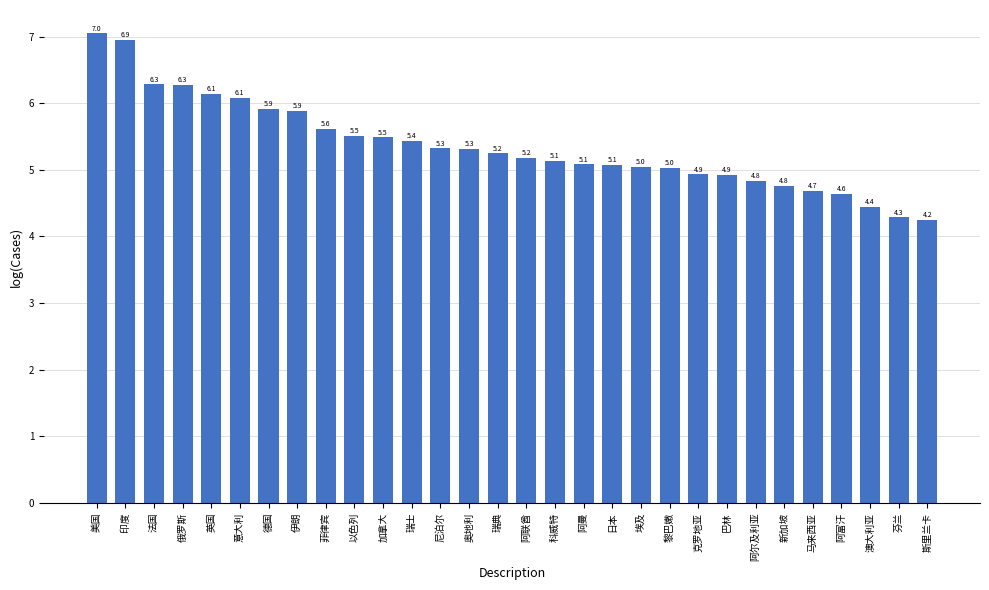

What is the difference between the values at 瑞典 and 阿富汗?

0.6